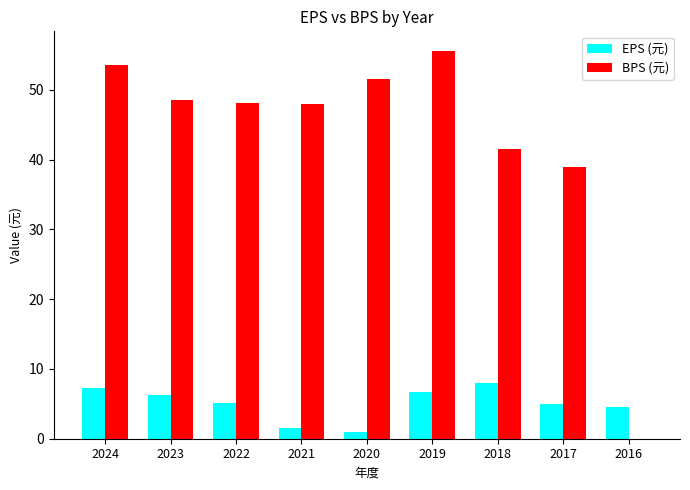

At which label is BPS (元) closest to 27?

2017